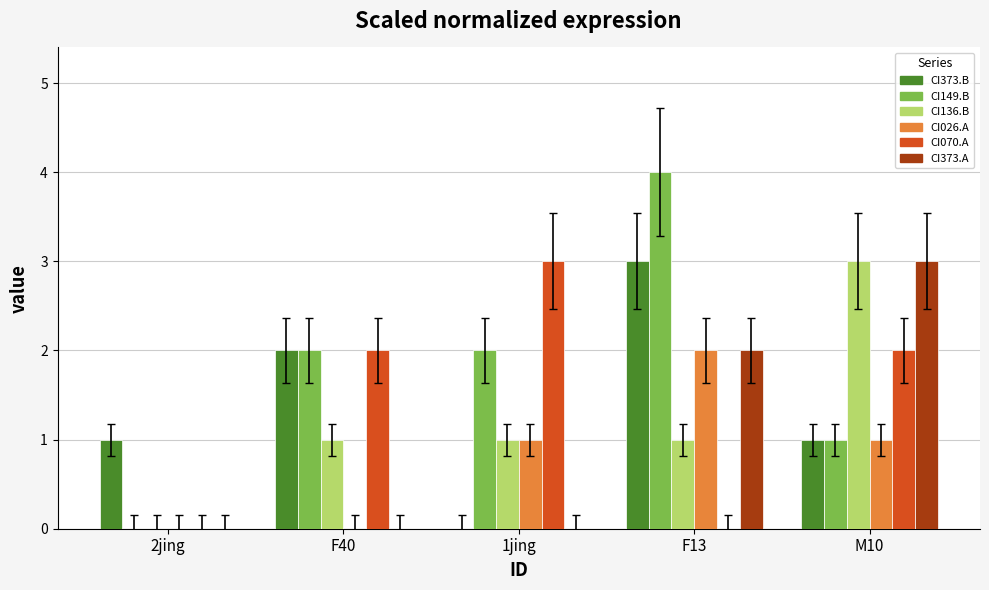

What is the greatest value displayed?

4